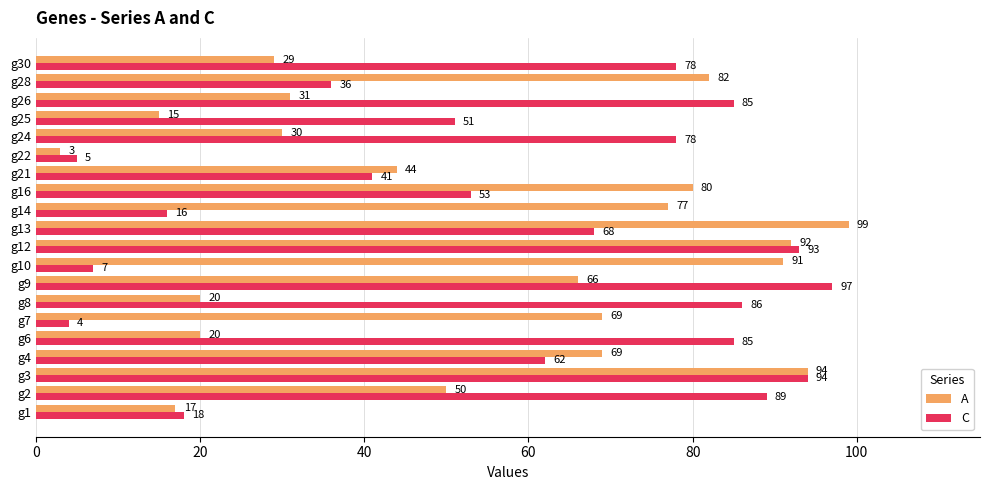

Which series has the largest total across all categories?

C